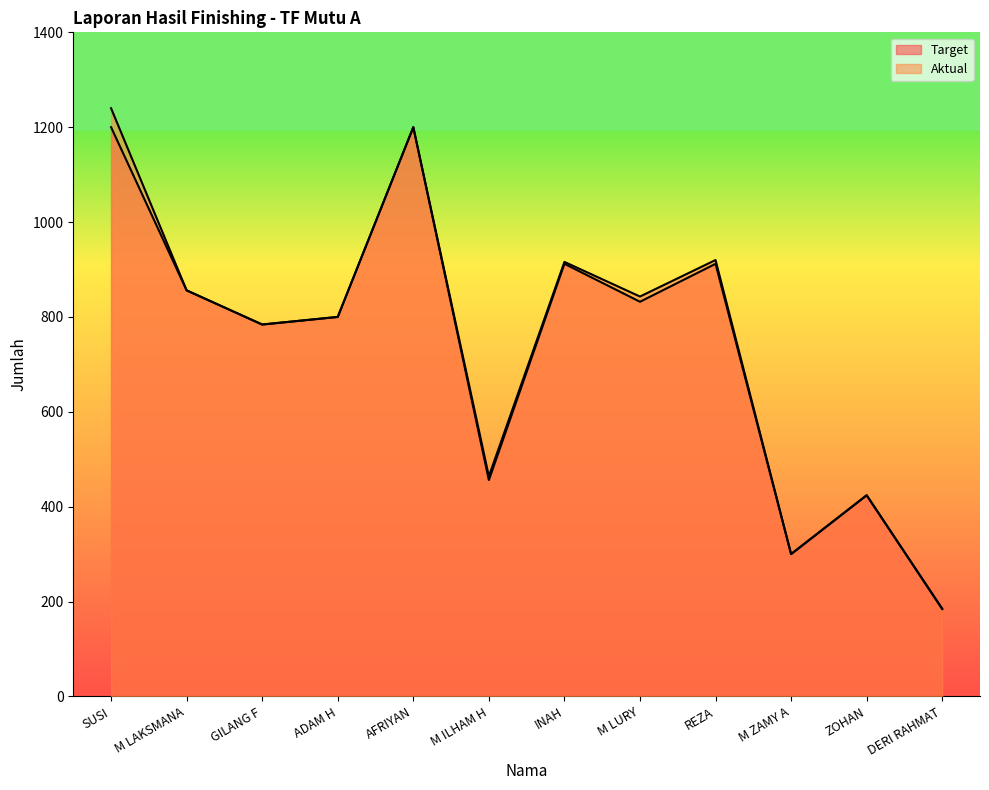

At how many categories does at least one series exceed 1178?

2